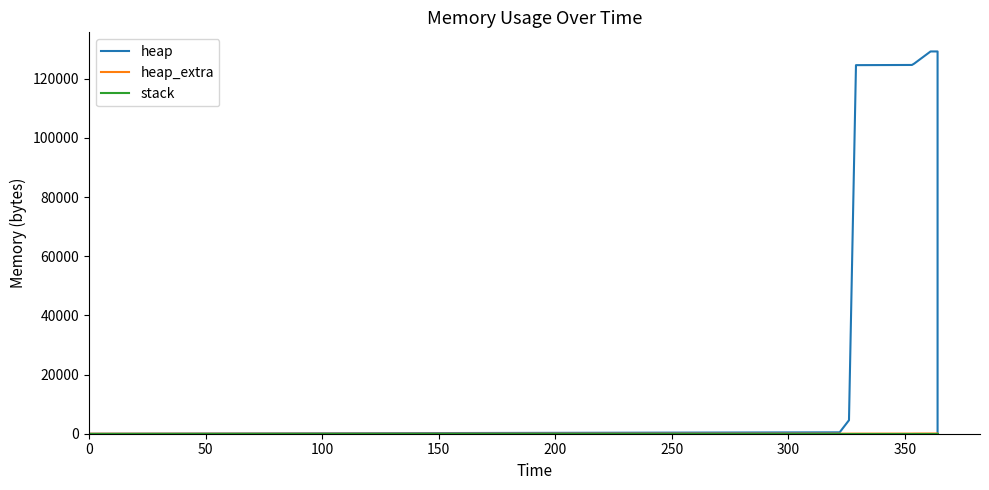

True or false: heap and stack cross at least once.

False